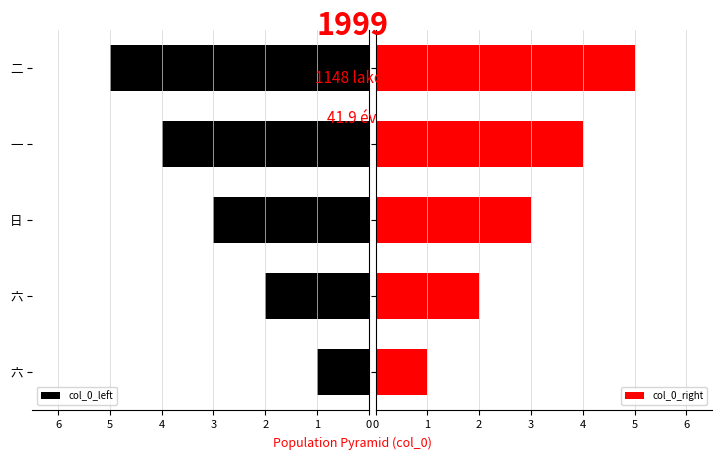

What is the maximum value for col_0_right?

5